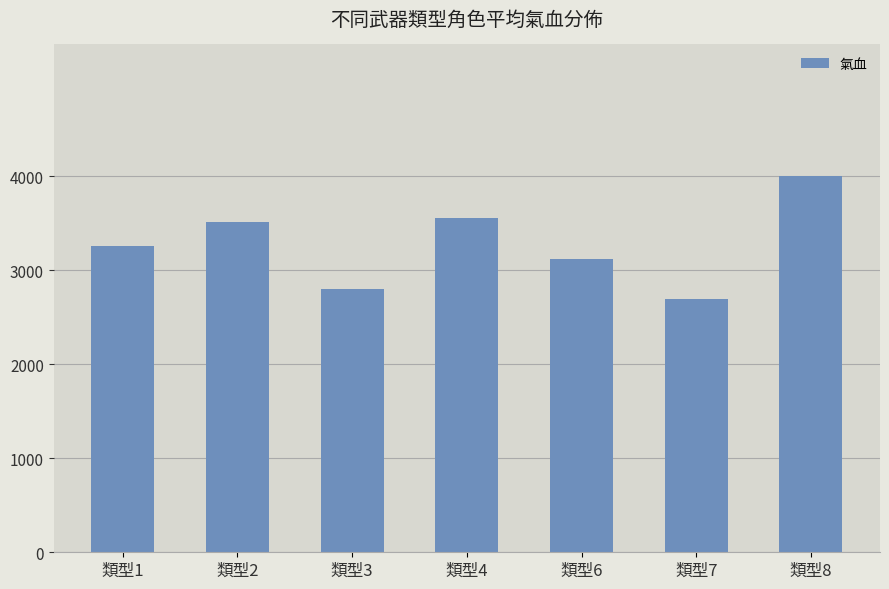

Rank the categories by value from highest to lowest.

類型8, 類型4, 類型2, 類型1, 類型6, 類型3, 類型7